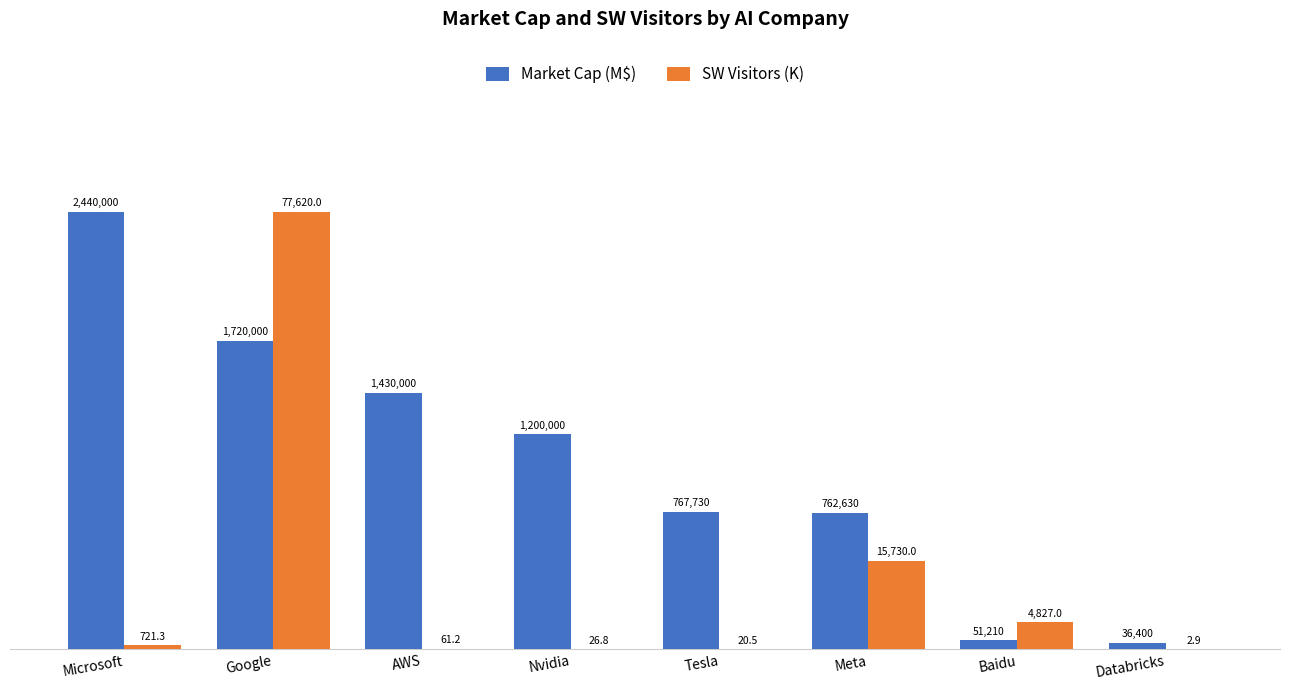

The value of SW Visitors (K) at Baidu is 3.0. True or false?

False